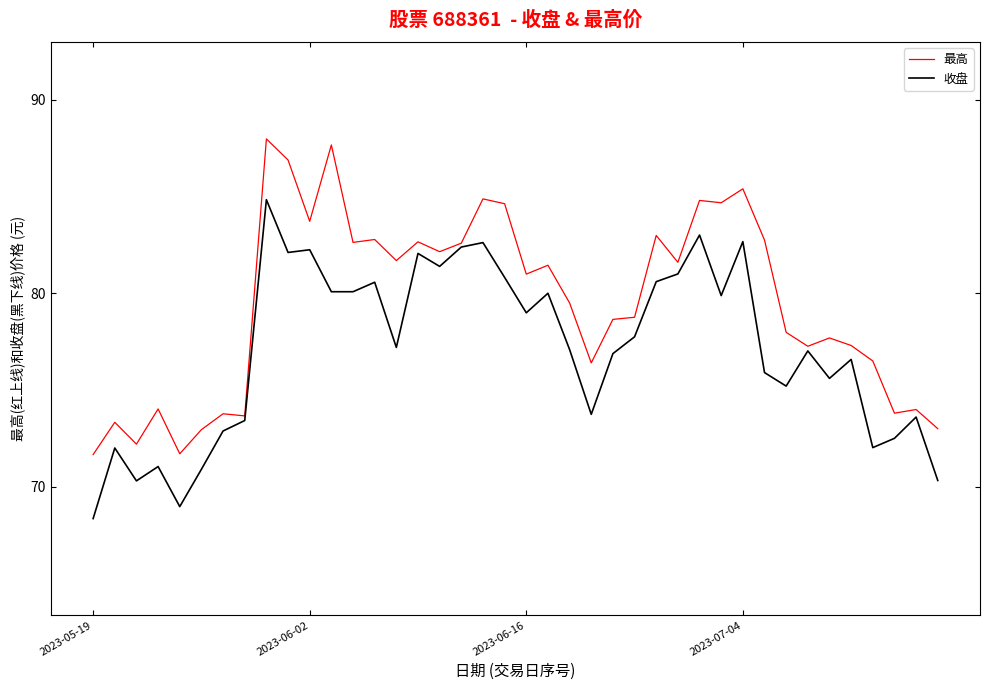

List the series in order of their peak value, highest first.

最高, 收盘